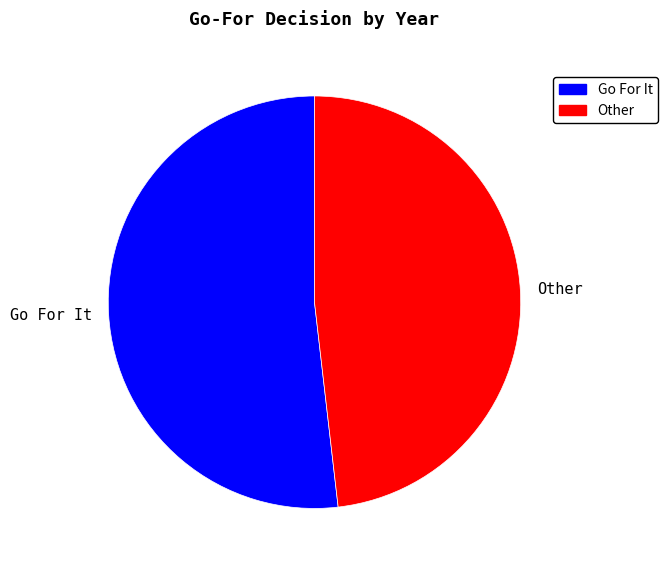

How many segments does this pie chart have?

2